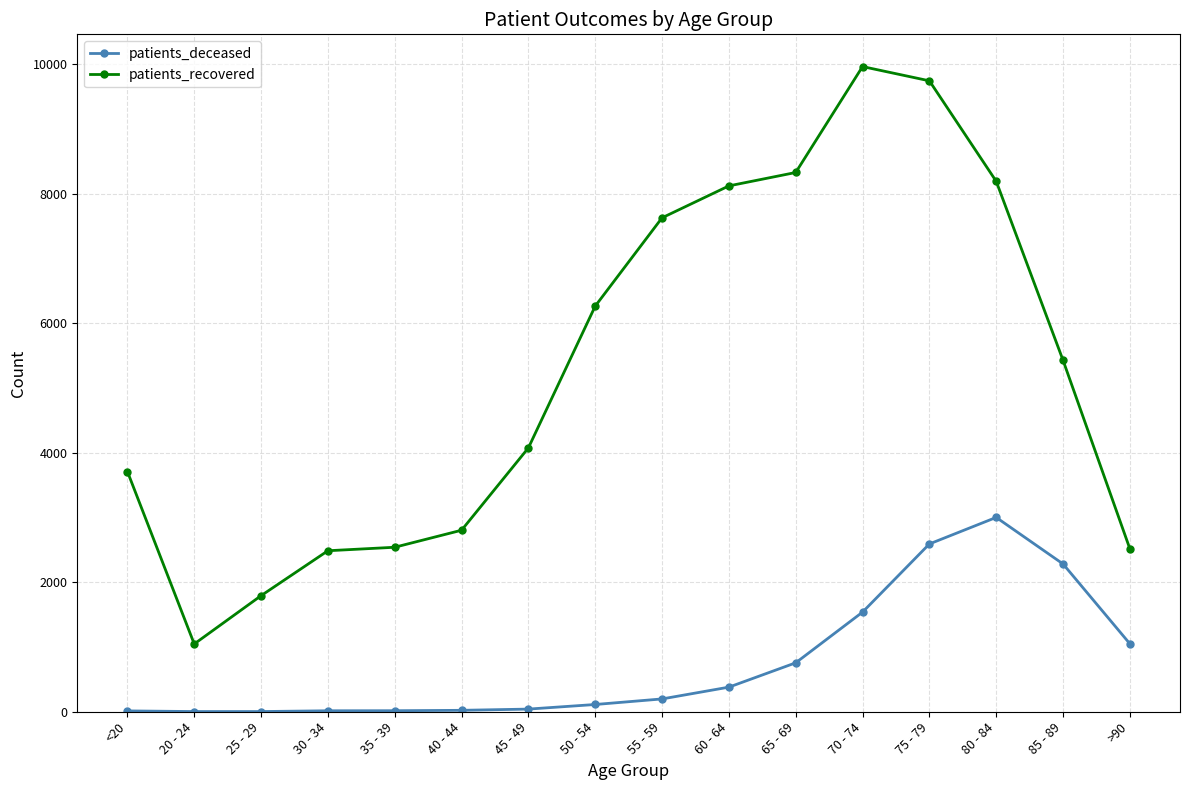

What value does the patients_deceased series have at 65 - 69?

756